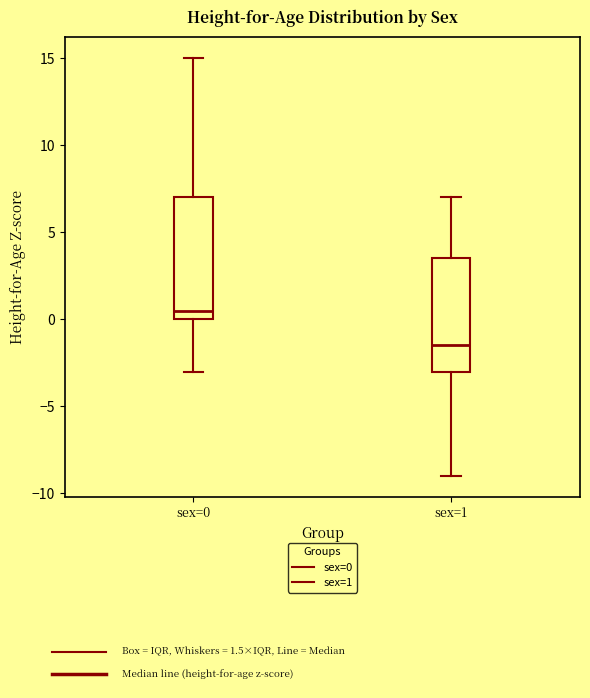

Reading left to right, read every box against the y-axis: the position of its median line, the range the box covers, and the ends of its whiskers. The values are not printed on the chart, so give them approximately, as read against the axis.

sex=0: median 0.5, box 0.0 to 7.0, whiskers -3.0 to 15.0
sex=1: median -1.5, box -3.0 to 3.5, whiskers -9.0 to 7.0